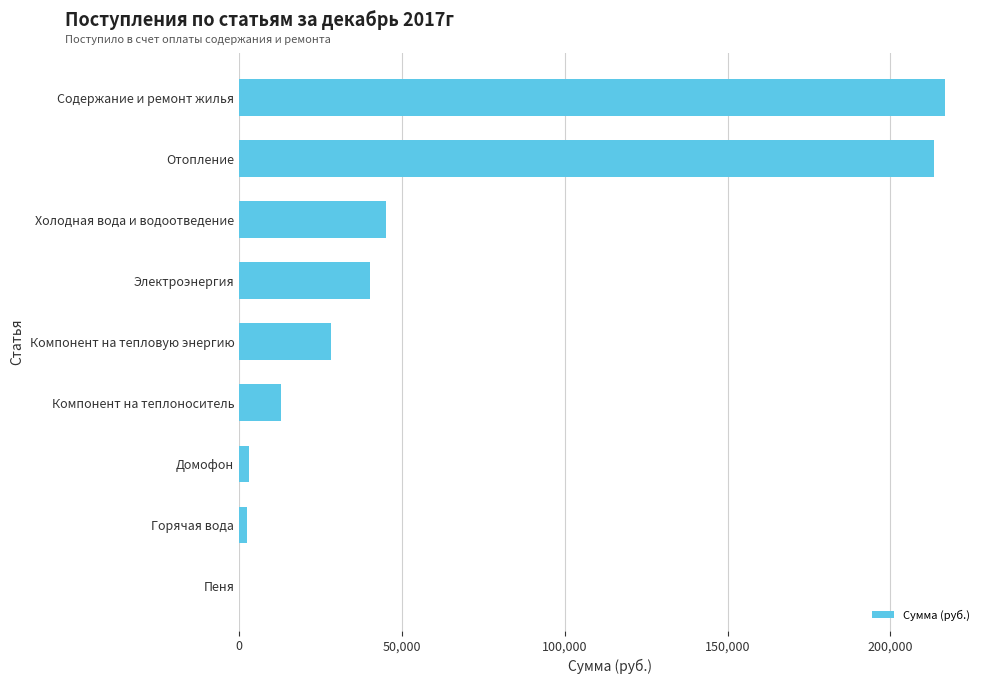

What is the sum of the values at Компонент на тепловую энергию and Содержание и ремонт жилья?

244979.4